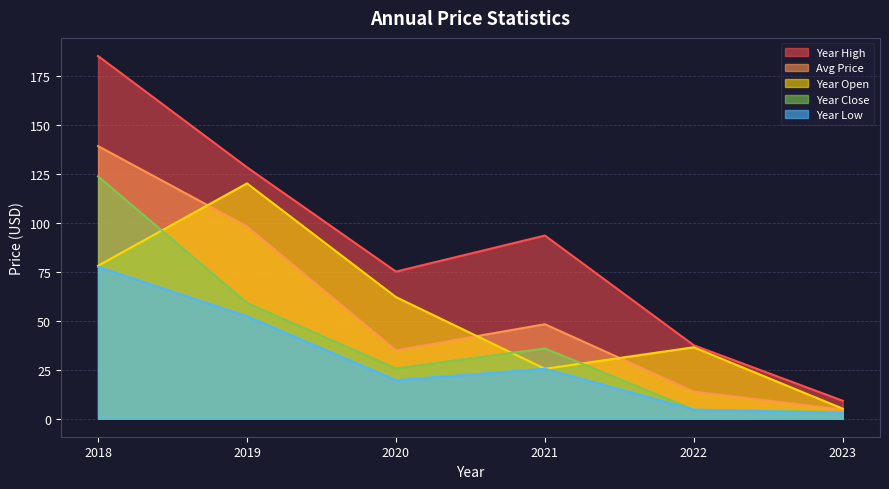

The year_high series shows 103.7 at 2020. True or false?

False